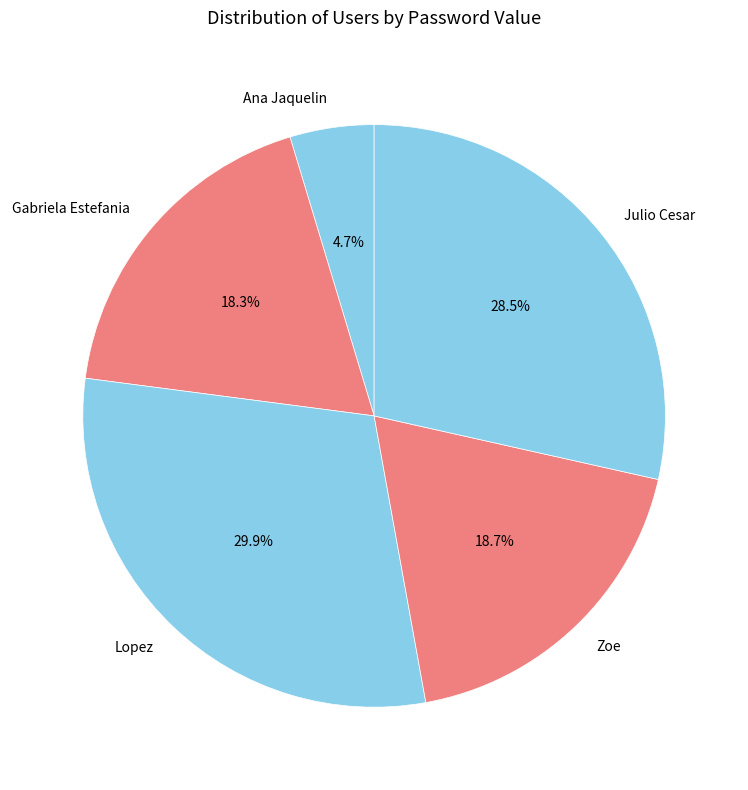

How many slices are in this pie chart?

5